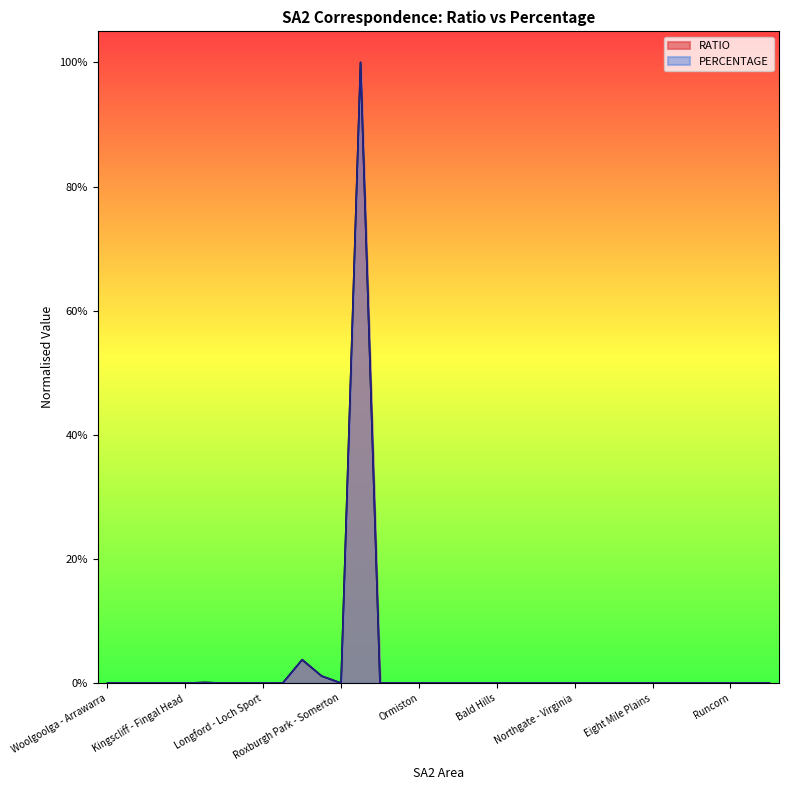

Does the chart display data point markers on the line(s)?

No